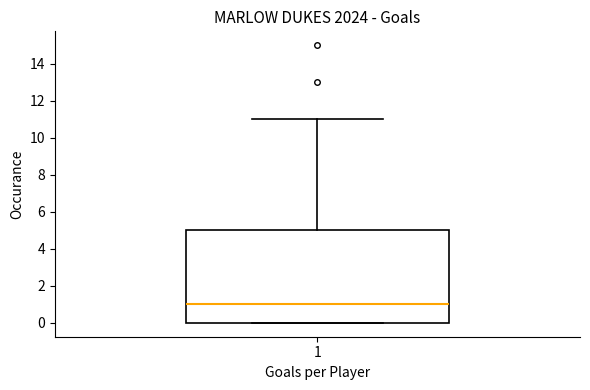

Read this box plot against the y-axis: the position of the median line, the range covered by the box, and the ends of both whiskers. The values are not printed on the chart, so give them approximately, as read against the axis.

median 1, box 0 to 5, whiskers 0 to 11